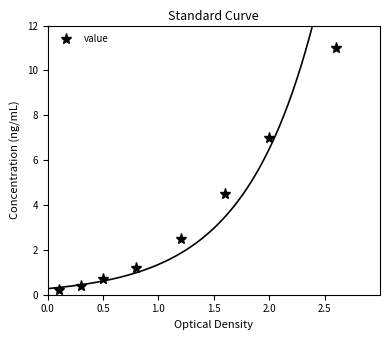

What is the smallest value displayed?

0.2